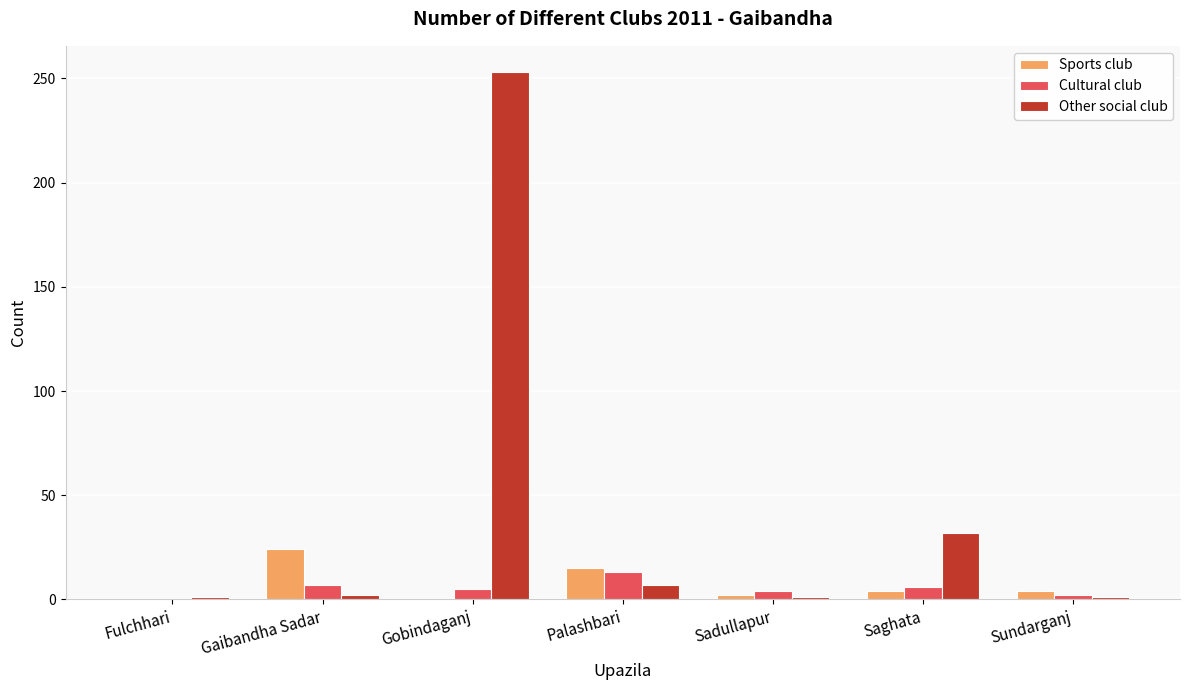

What is the greatest value displayed?

253